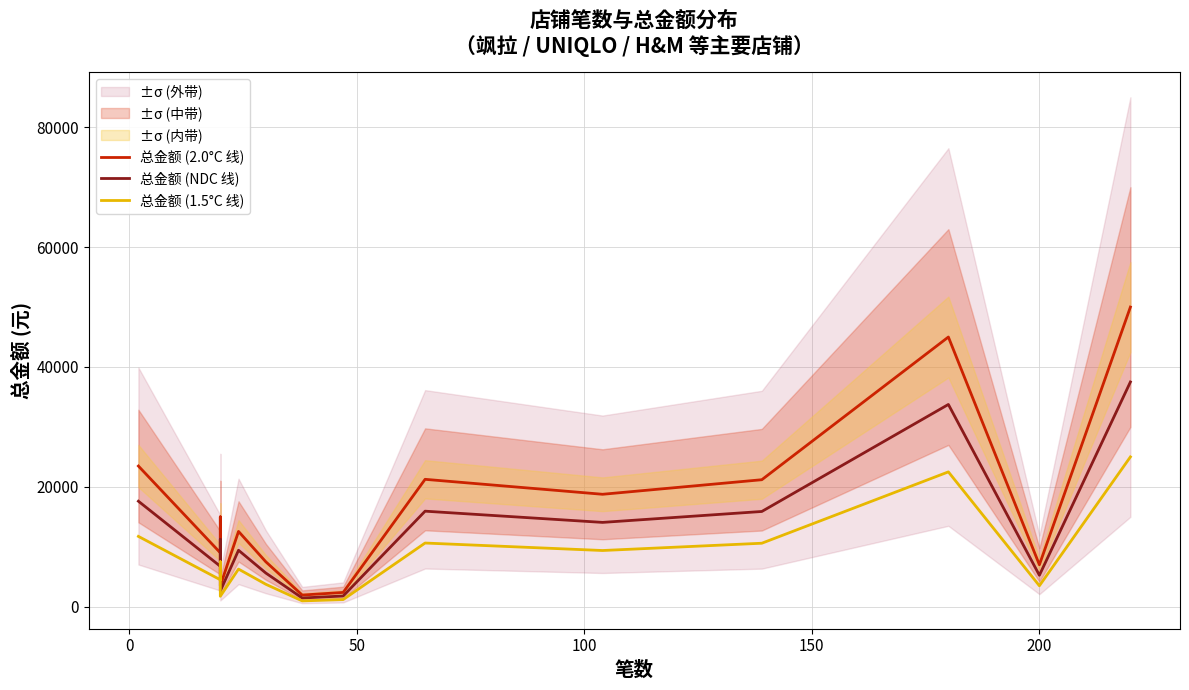

Rank the series by their average value, from lowest to highest.

总金额 (1.5°C 线), 总金额 (NDC 线), 总金额 (2.0°C 线)